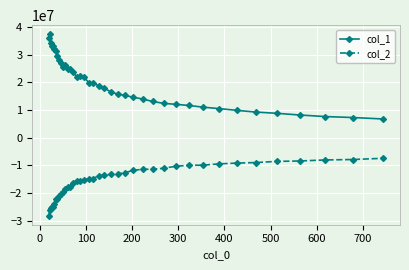

How many lines are shown in the chart?

2